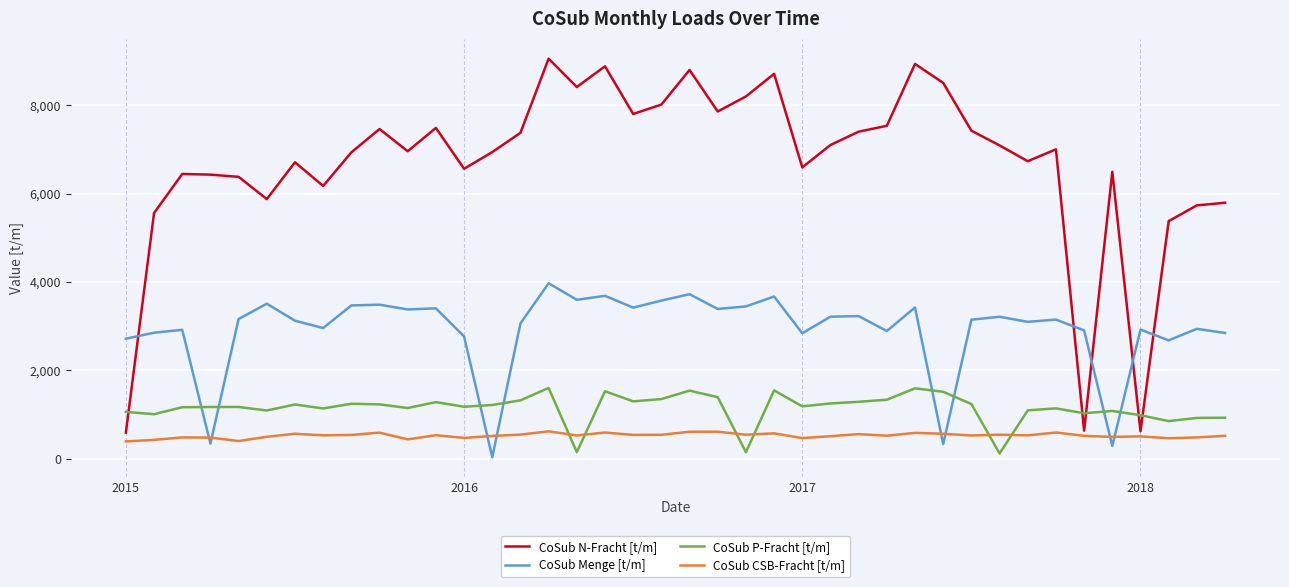

Count the number of data series in this chart.

4